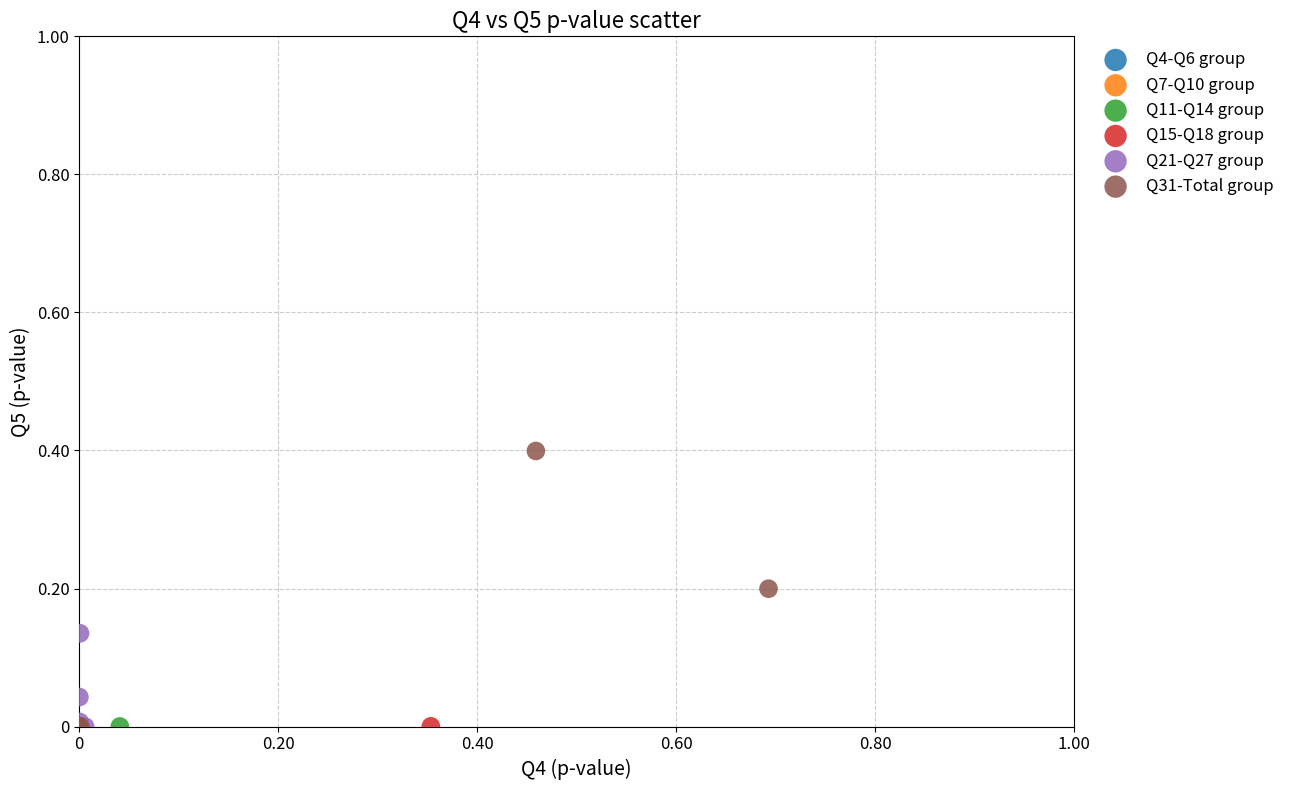

What are all the series names shown in the legend?

Q4-Q6 group, Q7-Q10 group, Q11-Q14 group, Q15-Q18 group, Q21-Q27 group, Q31-Total group